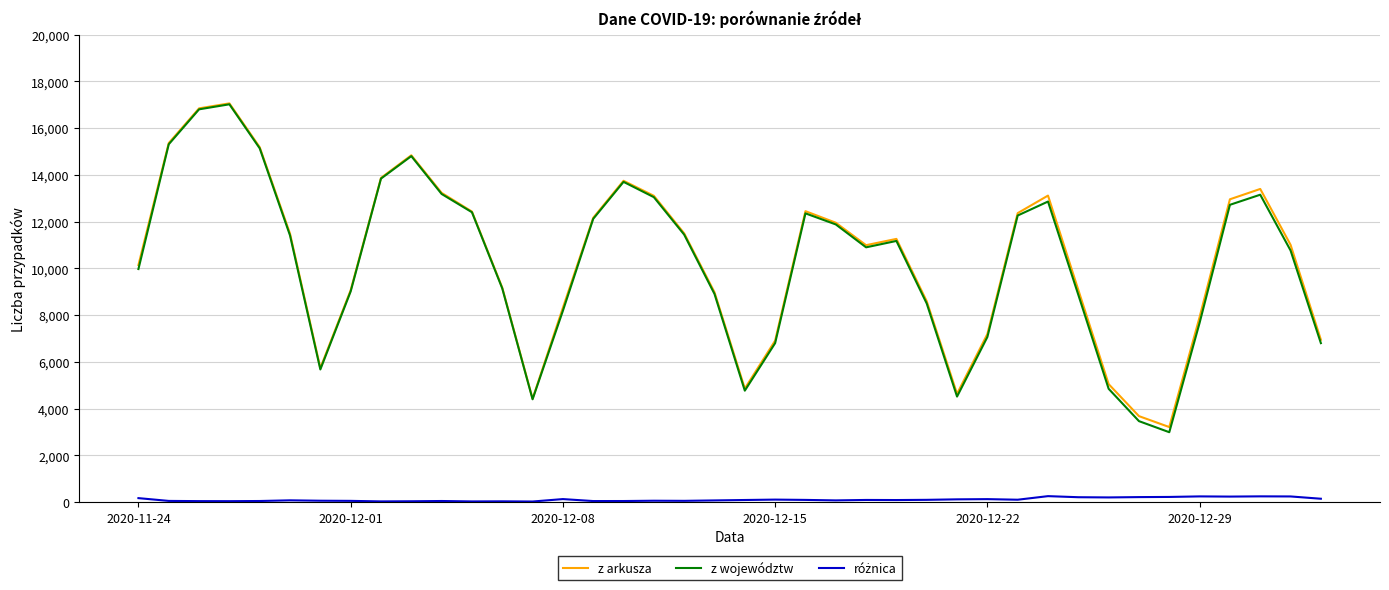

Which series has the largest range (max minus min)?

z województw